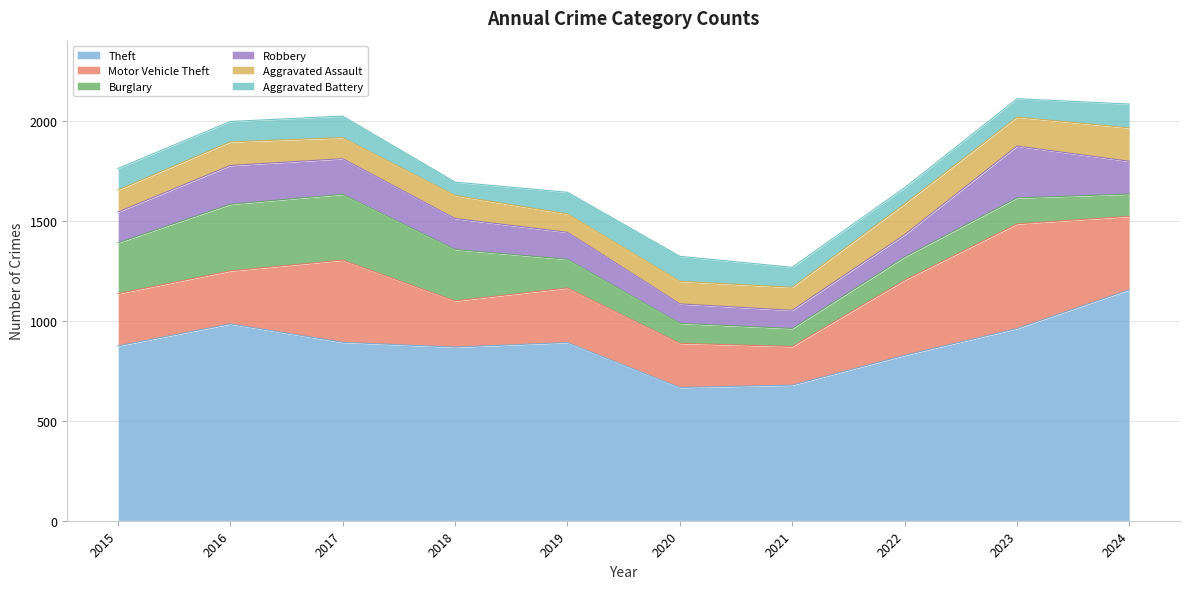

The value of Robbery at 2016 is 194. True or false?

True